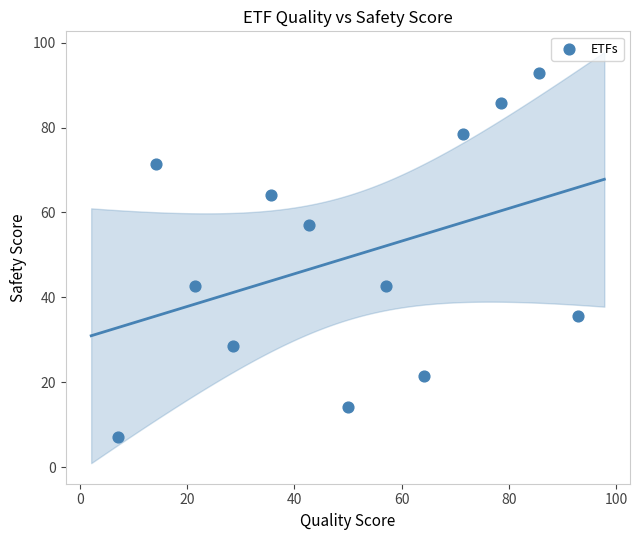

What is the range of Y values (max minus min)?

85.7